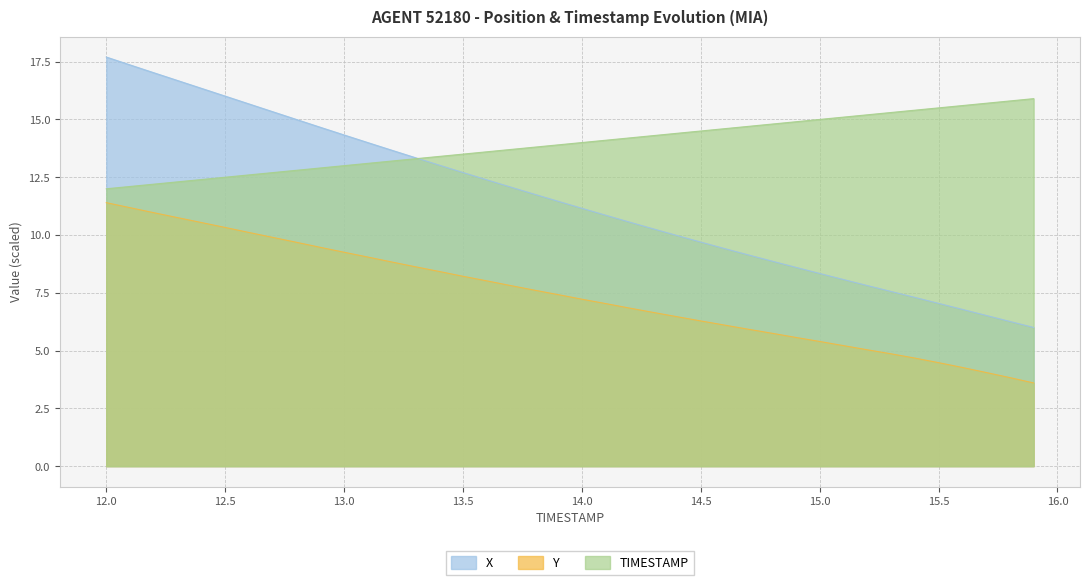

What are all the series names shown in the legend?

X, Y, TIMESTAMP